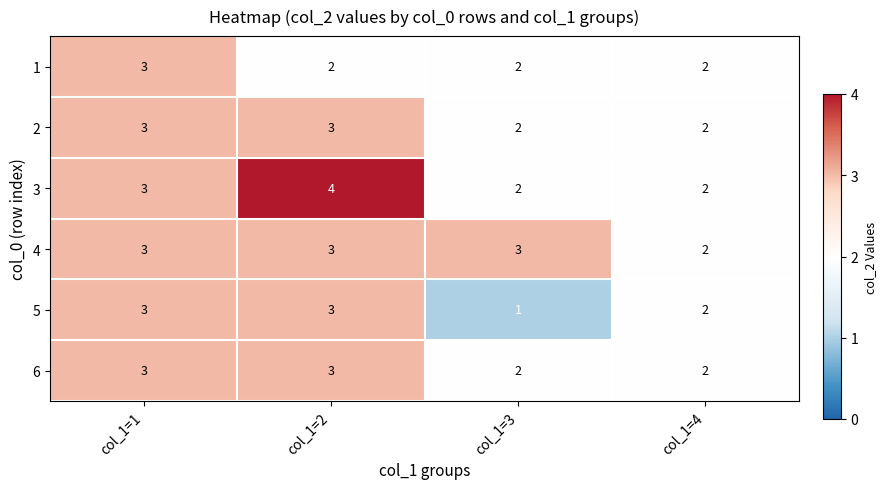

What is the average value of the 3 series?

3